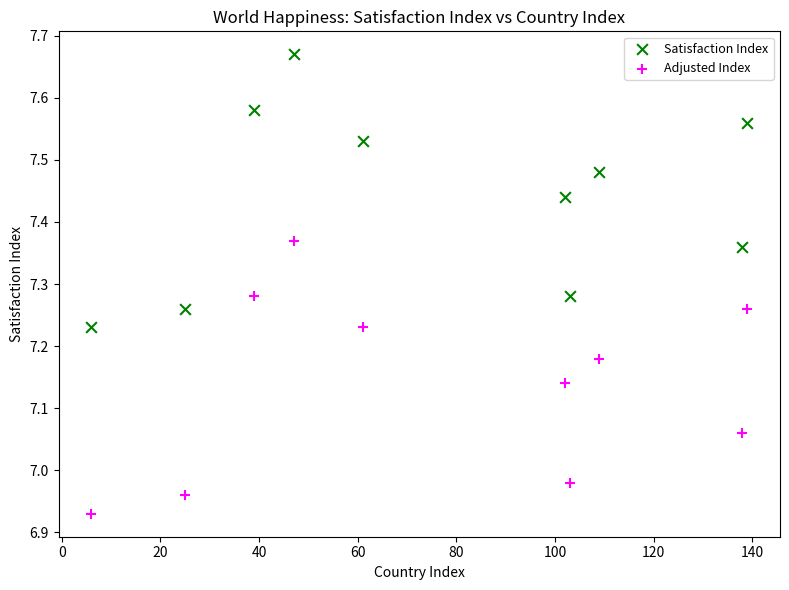

Which series contains the highest Y value?

Satisfaction Index